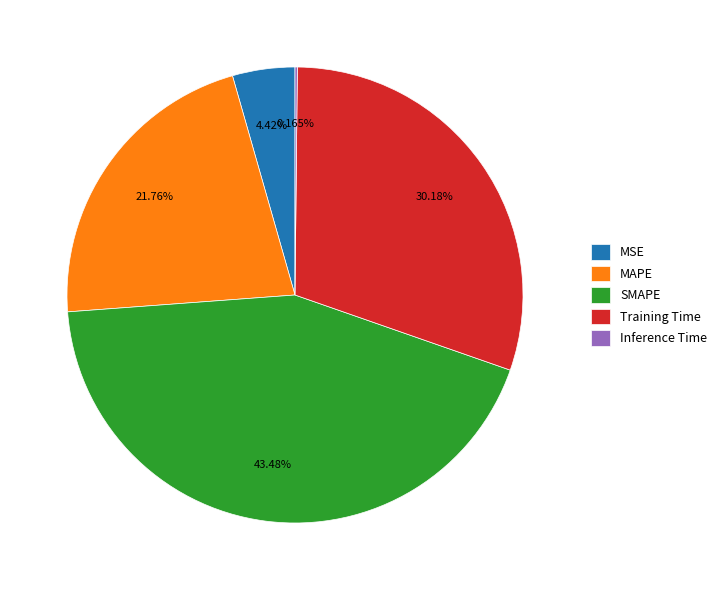

Is it true that MAPE is 11% of the pie?

False